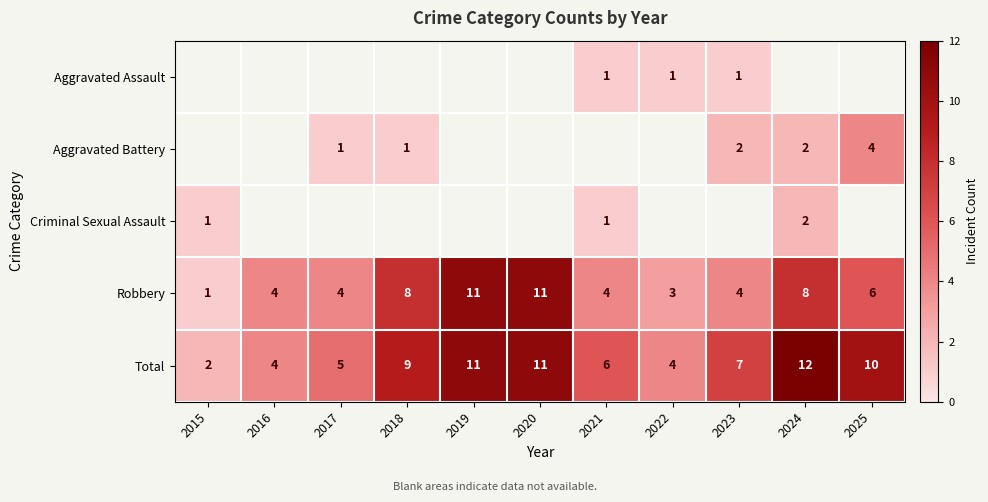

What is the sum of all Total values?

81